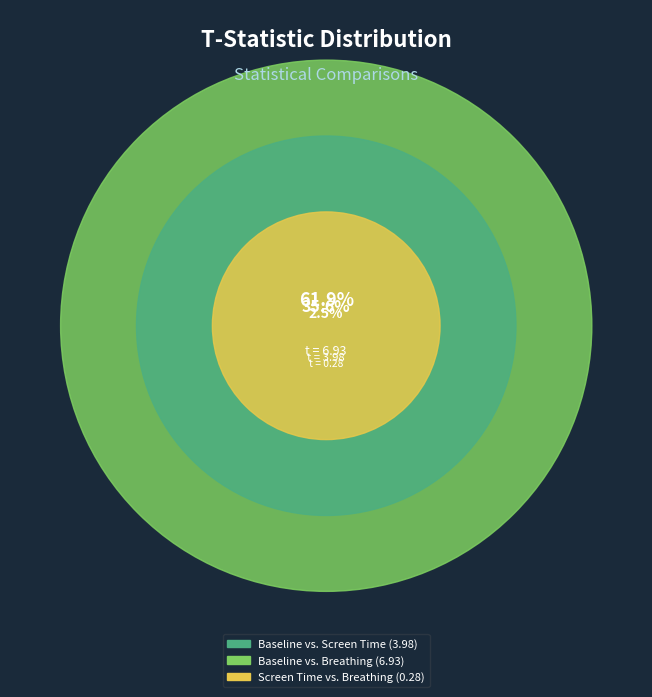

To the nearest percent, what portion does Screen Time vs. Breathing represent?

3%